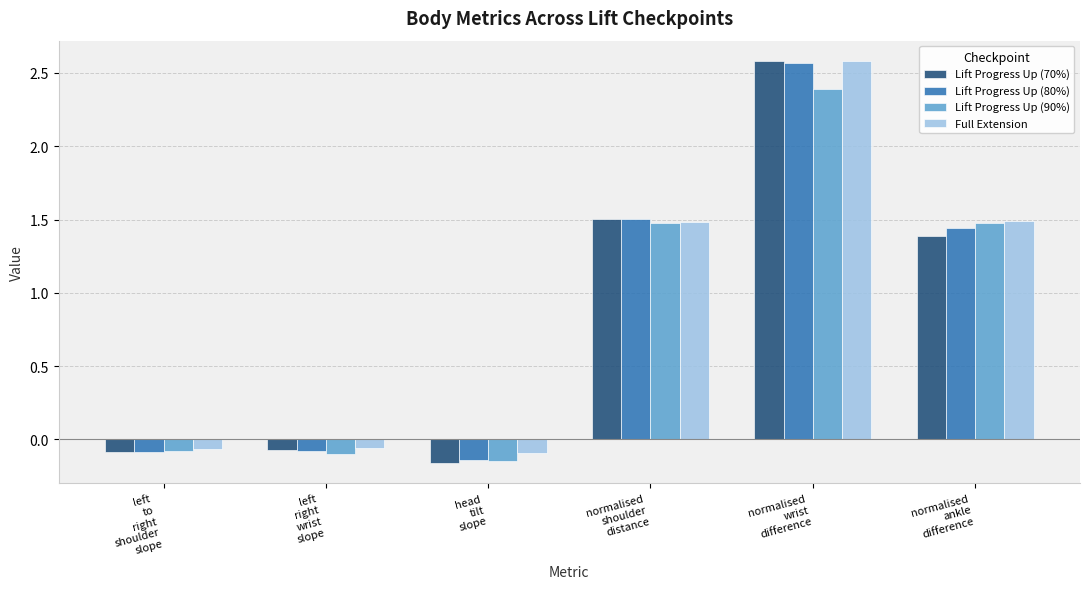

What is the total value across all series at left
right
wrist
slope?

-0.3